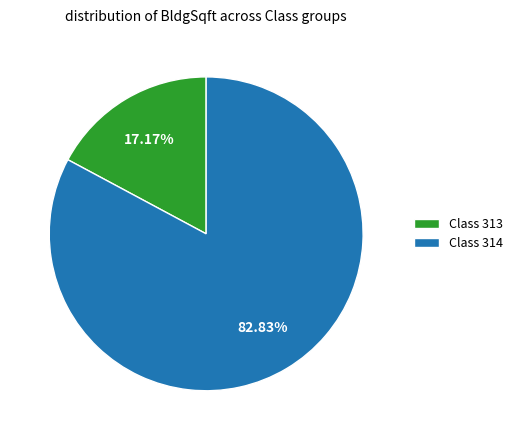

Which category accounts for the majority?

Class 314